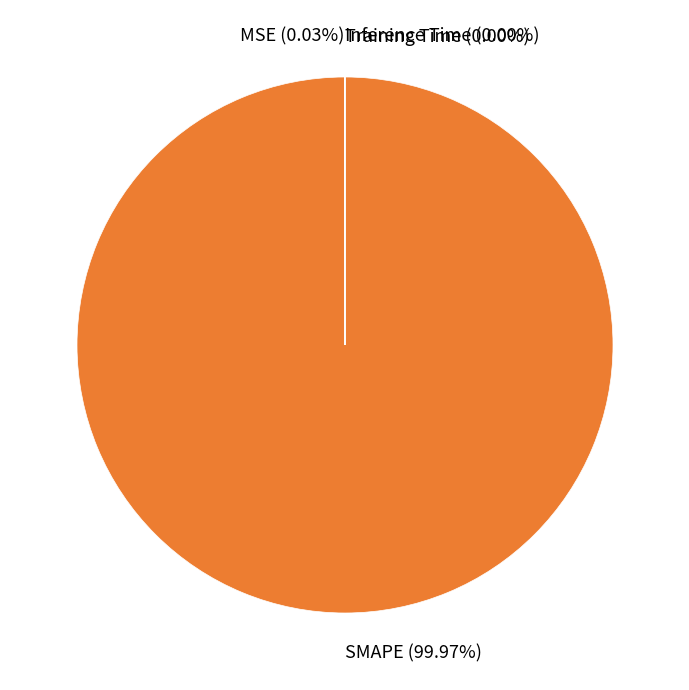

What is the largest slice in the pie chart?

SMAPE